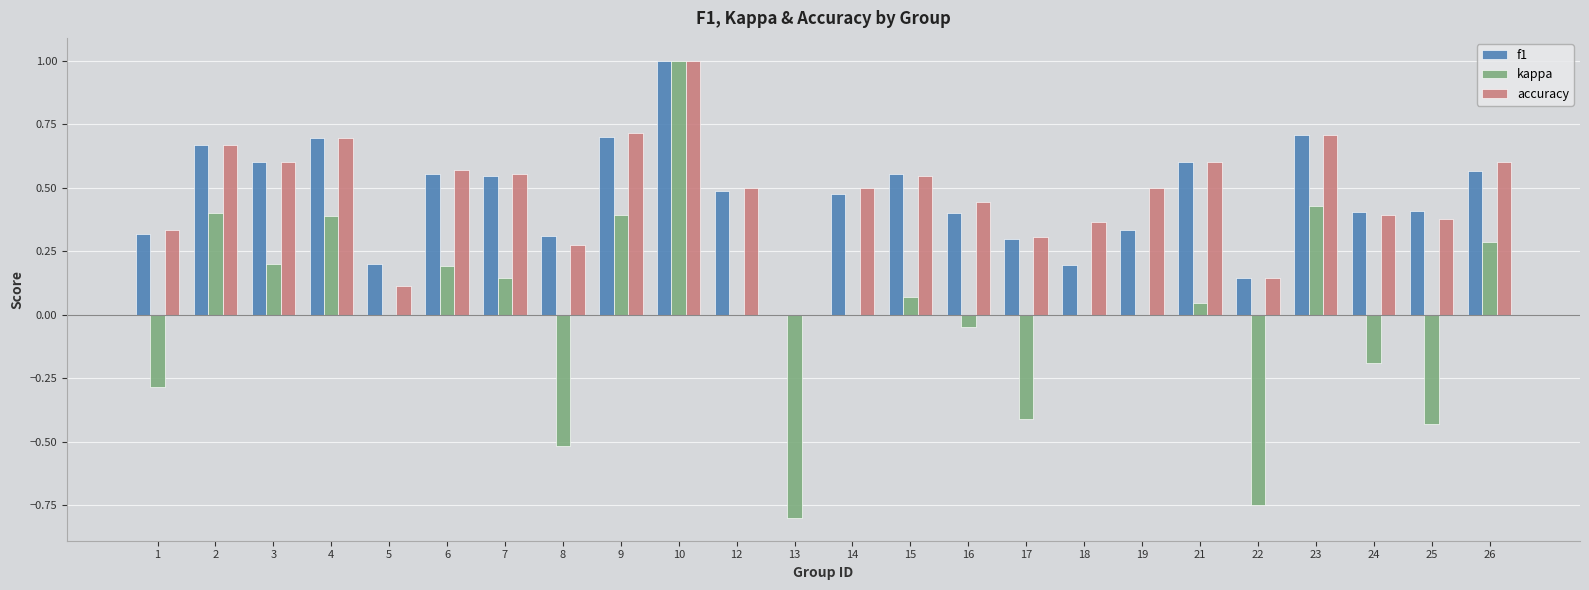

At which category is the sum across all series the highest?

10